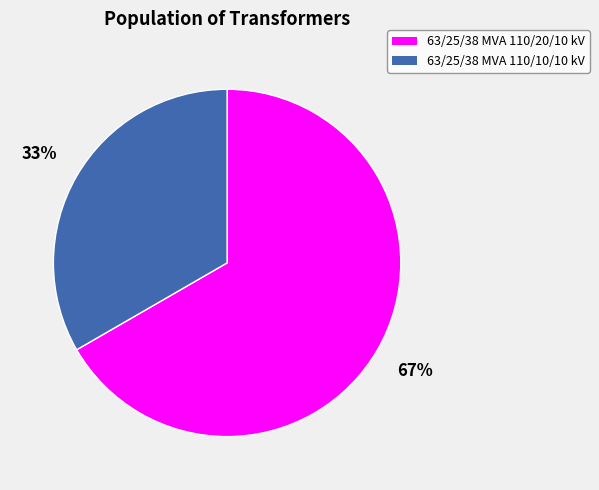

How many segments does this pie chart have?

2